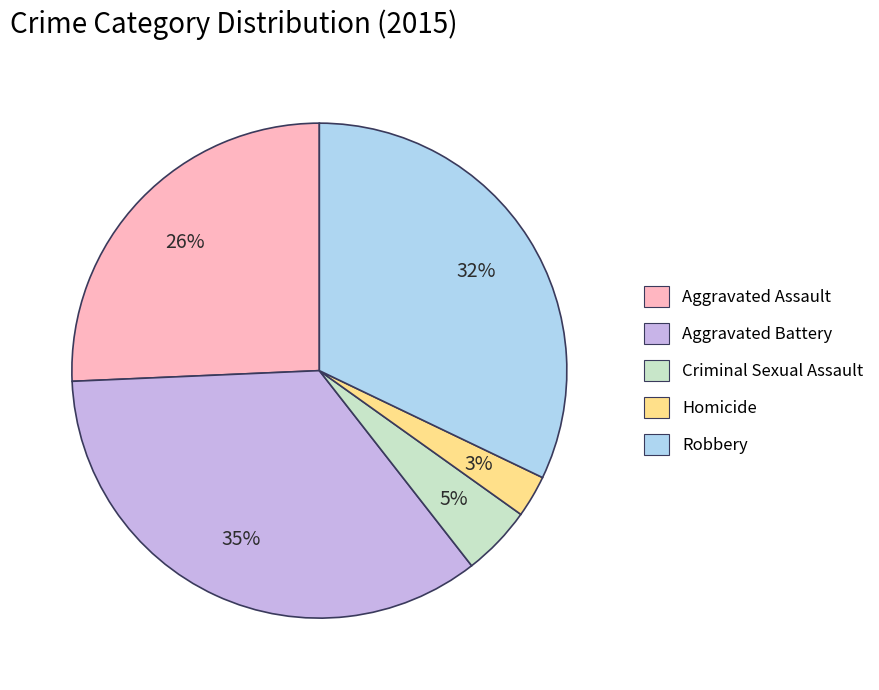

Rank the categories by value from lowest to highest.

Homicide, Criminal Sexual Assault, Aggravated Assault, Robbery, Aggravated Battery